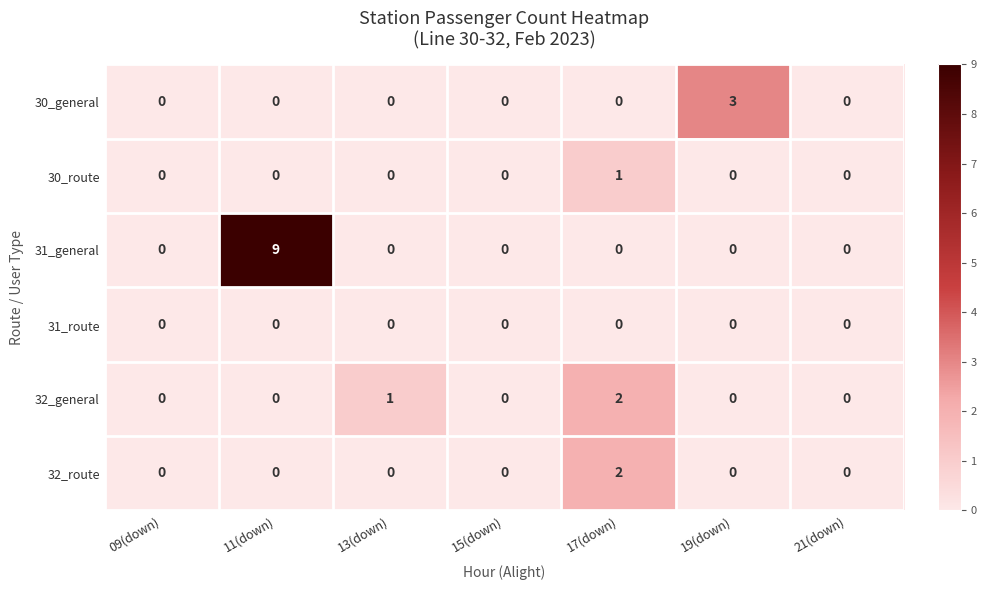

Which series has the widest spread of values?

31_general